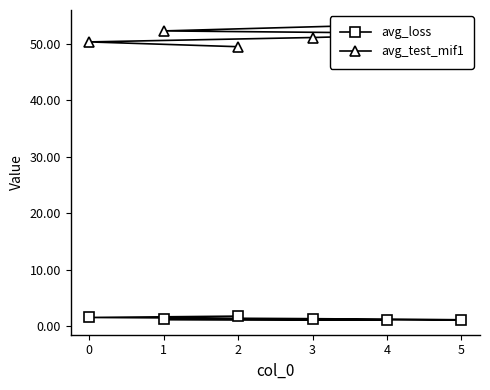

What is the sum of all avg_loss values?

7.8